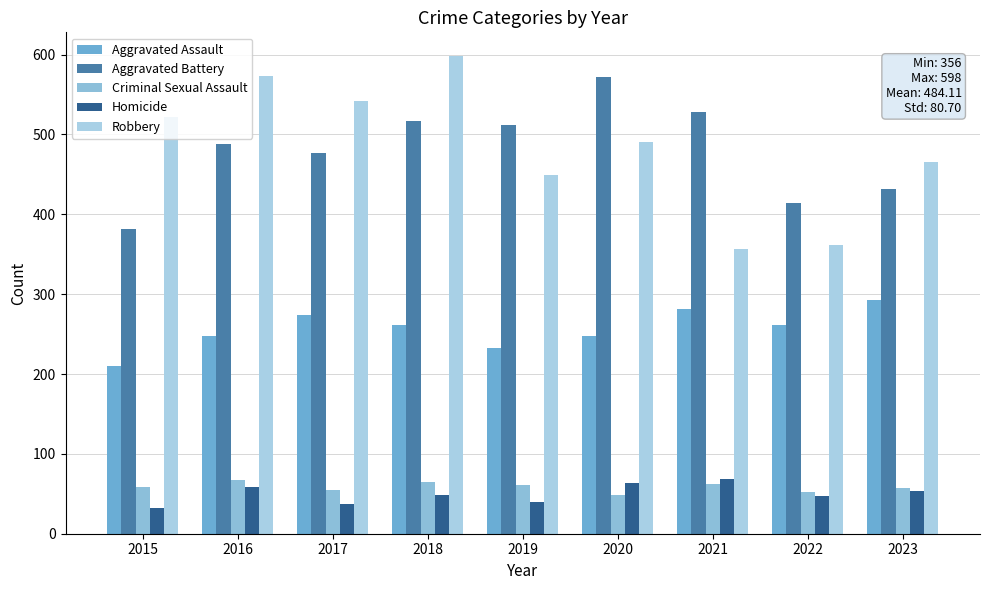

Rank the series at 2015 from highest to lowest value.

Robbery, Aggravated Battery, Aggravated Assault, Criminal Sexual Assault, Homicide